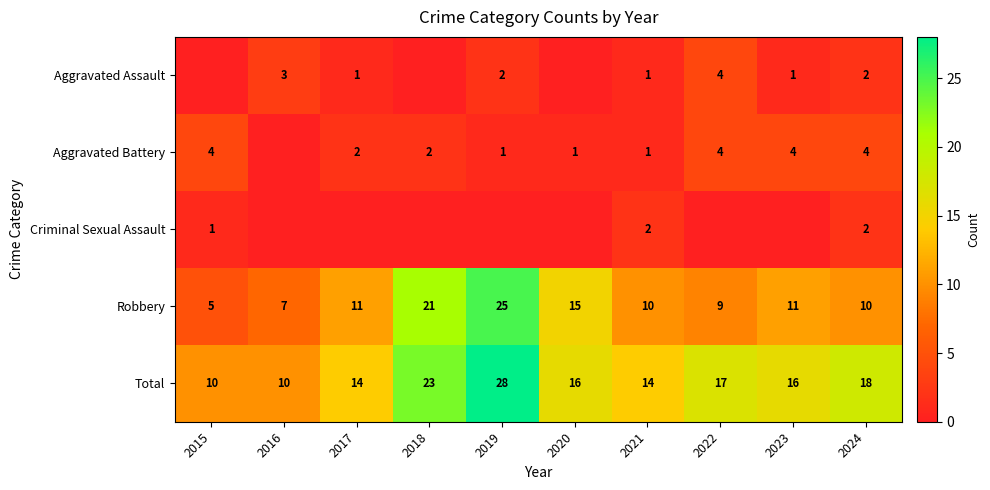

What is the sum of the Robbery values at 2024 and 2018?

31